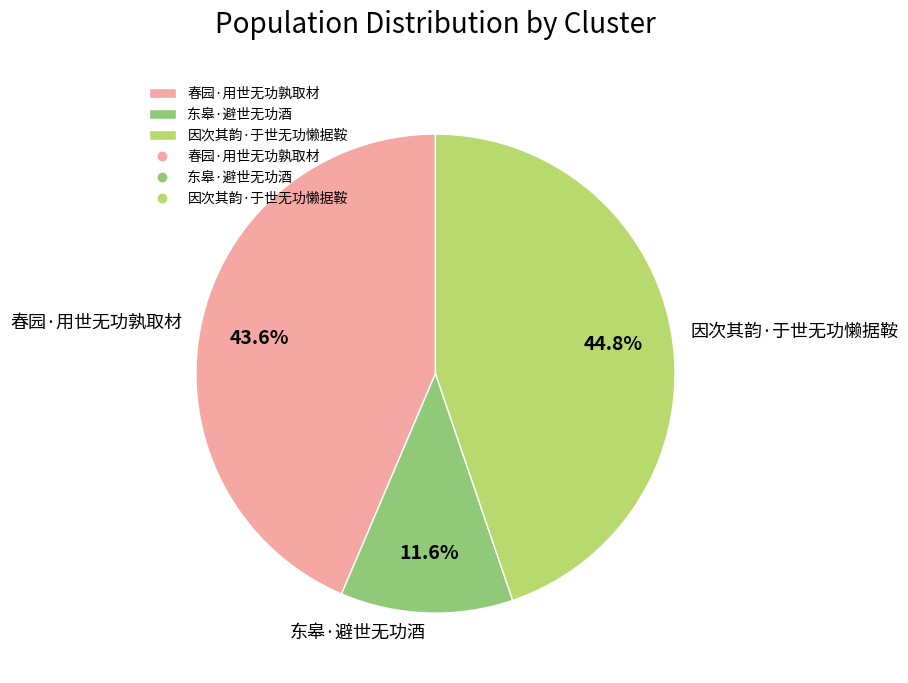

The 春园·用世无功孰取材 slice represents 49% of the pie. True or false?

False